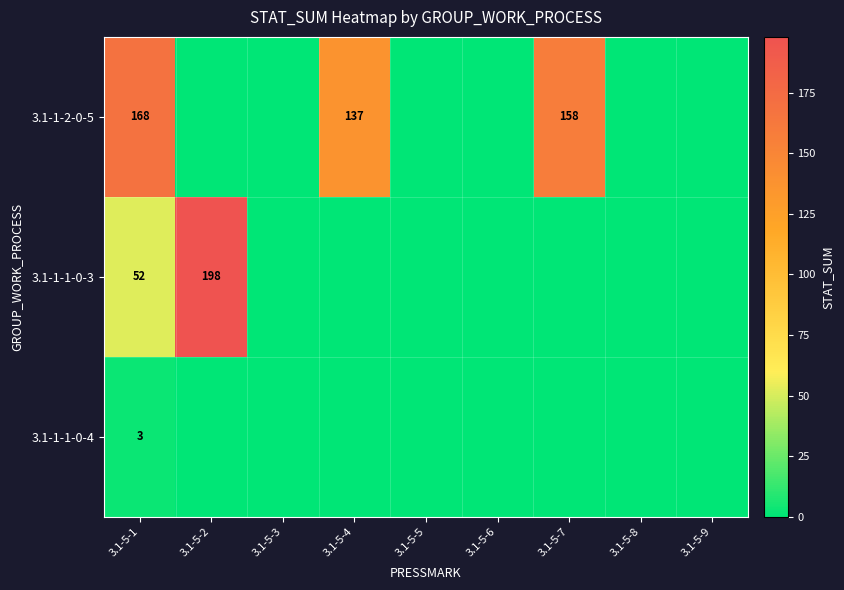

Is it true that 3.1-1-1-0-4 equals 1 at 3.1-5-1?

False